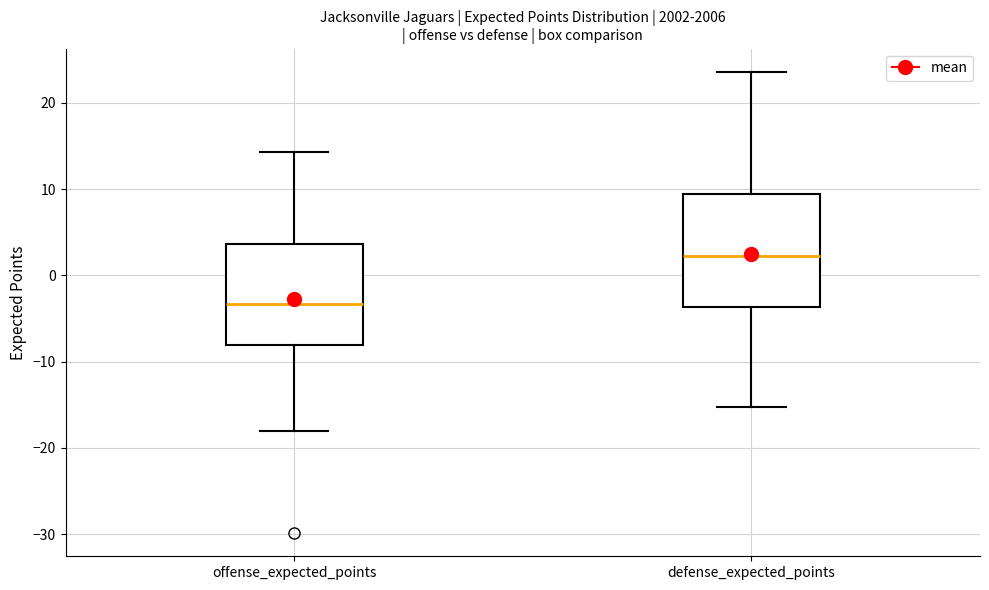

Reading left to right, transcribe this box plot: for each box, give where its median line is, the range the box spans, and where its two whiskers end, as read against the y-axis. The values are not printed on the chart, so give them approximately, as read against the axis.

offense_expected_points: median -3, box -8 to 4, whiskers -18 to 14
defense_expected_points: median 2, box -4 to 9, whiskers -15 to 24